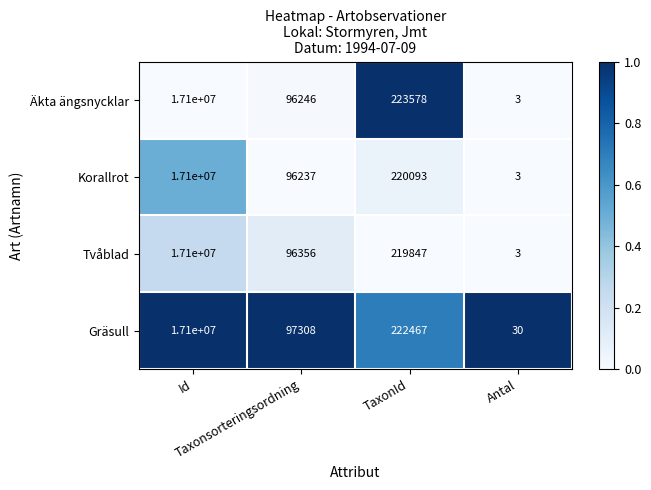

What is the average value of the Gräsull series?

4354951